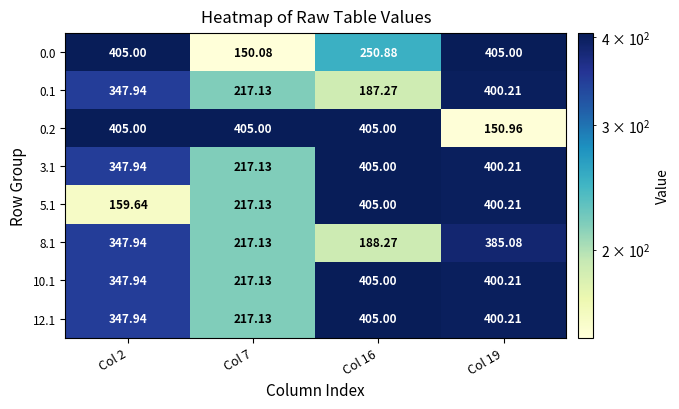

How many data points in 3.1 are less than 400?

2